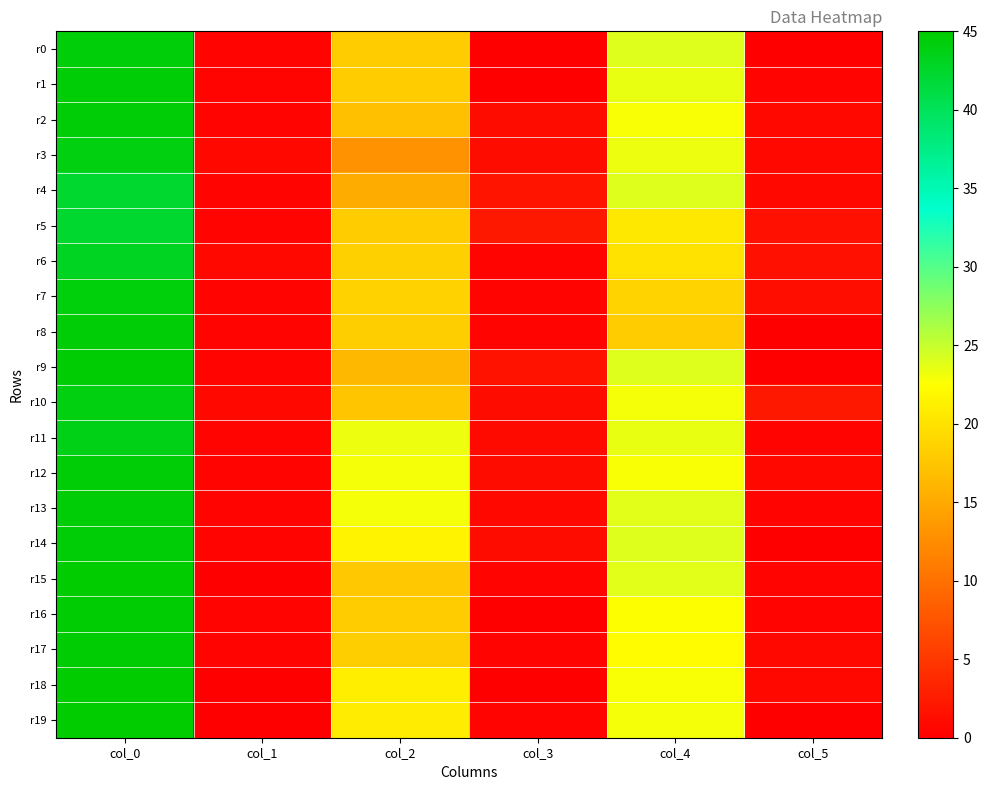

Reading left to right, list all the values displayed in this chart.

r0: col_0=44.3	col_1=0.5	col_2=18.0	col_3=0.0	col_4=24.0	col_5=0.0
r1: col_0=44.5	col_1=0.5	col_2=18.0	col_3=0.0	col_4=23.5	col_5=0.5
r2: col_0=44.5	col_1=0.5	col_2=17.0	col_3=1.2	col_4=22.8	col_5=0.8
r3: col_0=44.0	col_1=0.7	col_2=13.0	col_3=1.2	col_4=23.2	col_5=0.8
r4: col_0=42.2	col_1=0.4	col_2=15.2	col_3=1.8	col_4=24.0	col_5=0.7
r5: col_0=42.2	col_1=0.4	col_2=18.0	col_3=2.1	col_4=20.5	col_5=1.5
r6: col_0=43.0	col_1=0.7	col_2=18.3	col_3=0.5	col_4=20.0	col_5=1.4
r7: col_0=44.2	col_1=0.4	col_2=18.5	col_3=0.5	col_4=18.8	col_5=1.3
r8: col_0=44.5	col_1=0.5	col_2=18.2	col_3=0.4	col_4=18.0	col_5=0.0
r9: col_0=44.7	col_1=0.5	col_2=16.2	col_3=1.6	col_4=24.0	col_5=0.0
r10: col_0=44.0	col_1=0.7	col_2=17.5	col_3=1.1	col_4=23.0	col_5=2.1
r11: col_0=43.7	col_1=0.5	col_2=23.3	col_3=0.9	col_4=23.5	col_5=0.5
r12: col_0=44.5	col_1=0.5	col_2=23.0	col_3=1.2	col_4=22.8	col_5=0.8
r13: col_0=44.5	col_1=0.5	col_2=23.0	col_3=0.7	col_4=23.8	col_5=0.4
r14: col_0=44.5	col_1=0.5	col_2=21.5	col_3=1.1	col_4=24.0	col_5=0.0
r15: col_0=45.0	col_1=0.0	col_2=17.8	col_3=0.4	col_4=23.8	col_5=0.4
r16: col_0=44.8	col_1=0.4	col_2=18.0	col_3=0.0	col_4=22.5	col_5=0.5
r17: col_0=44.8	col_1=0.4	col_2=18.2	col_3=0.4	col_4=22.2	col_5=0.8
r18: col_0=45.0	col_1=0.0	col_2=21.0	col_3=0.0	col_4=22.8	col_5=0.8
r19: col_0=45.0	col_1=0.0	col_2=20.8	col_3=0.4	col_4=23.0	col_5=0.0